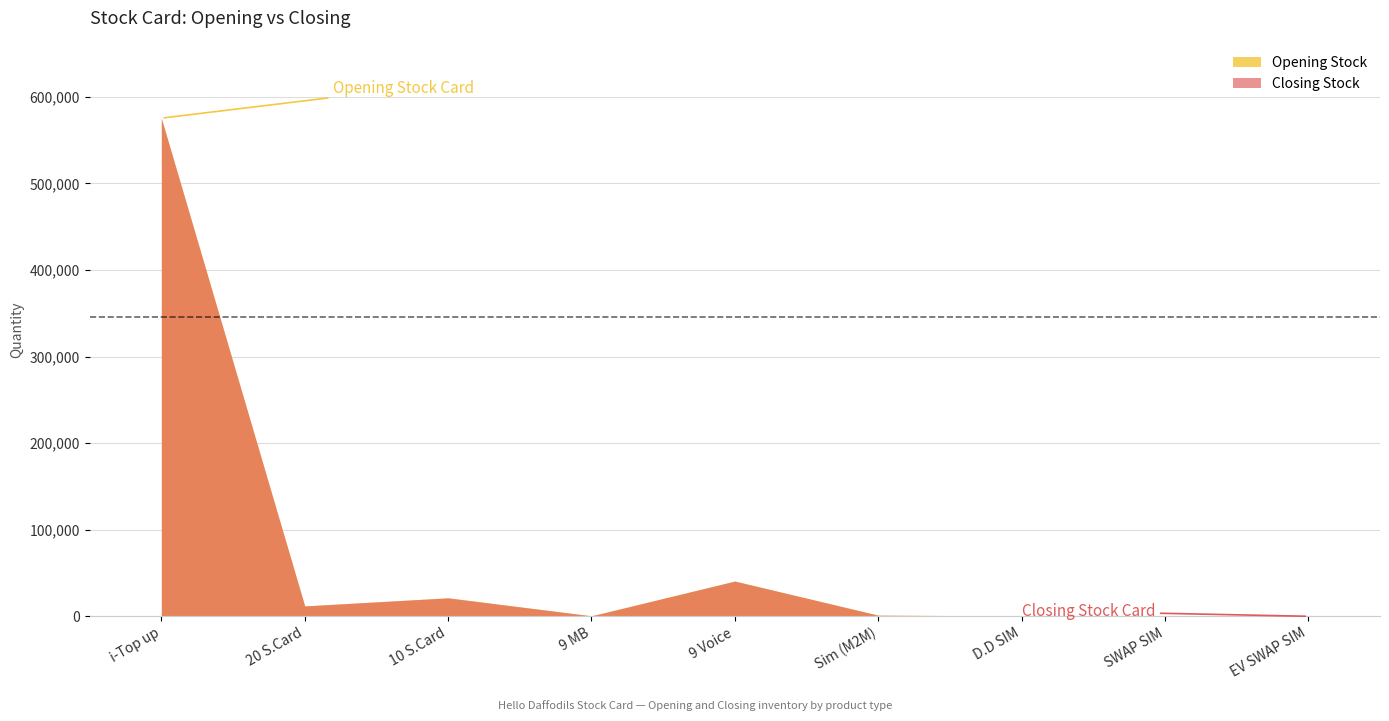

Does the chart display data point markers on the line(s)?

No